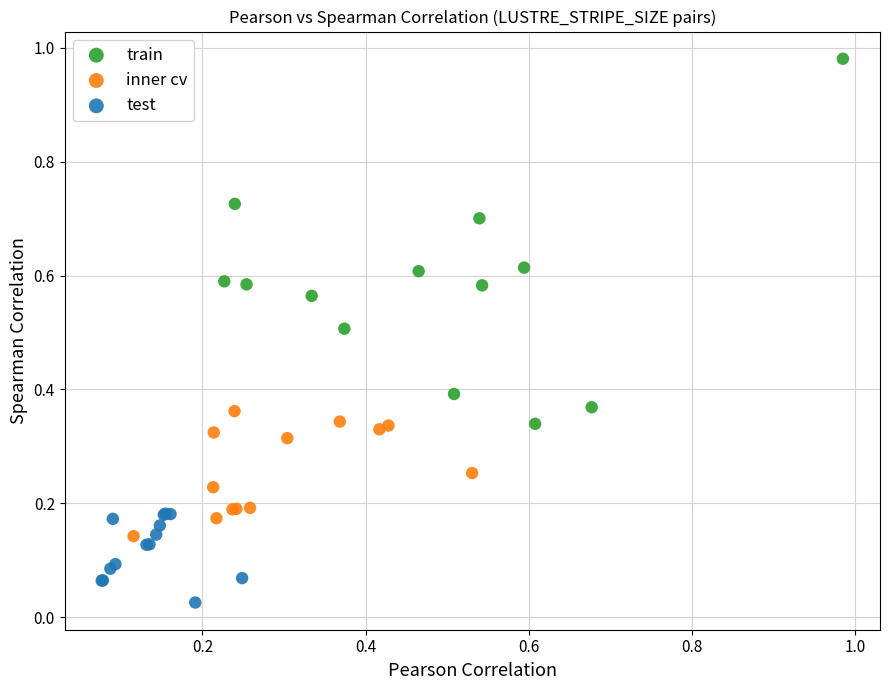

Which series reaches the minimum Y coordinate?

test